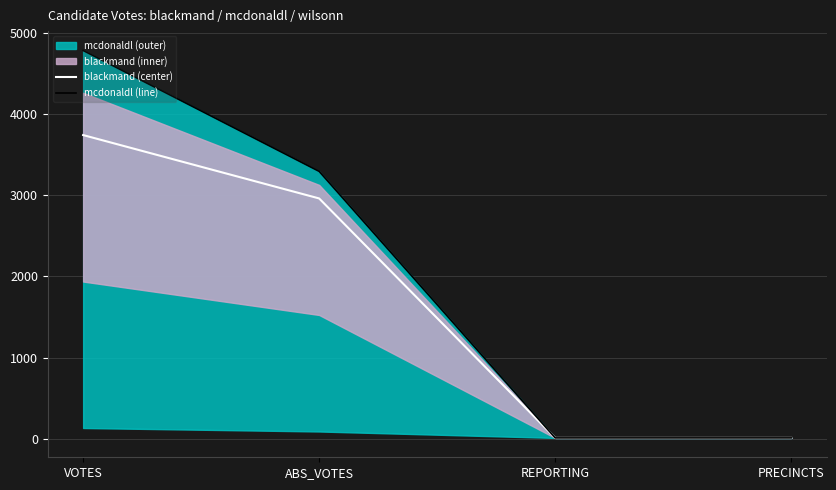

What position from the right is VOTES?

4